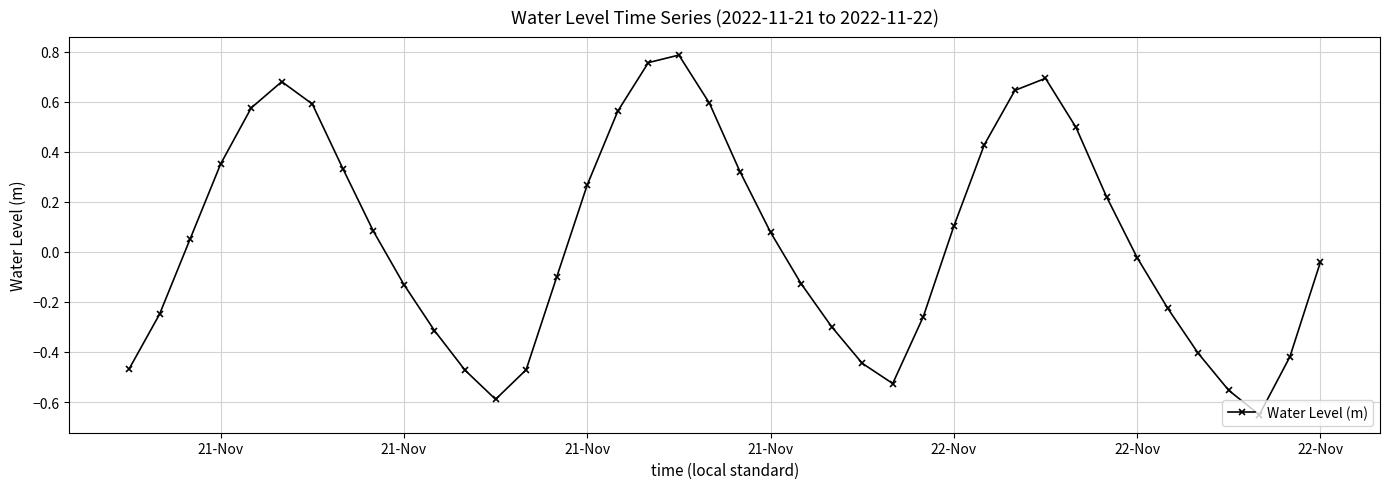

True or false: there are more than 1 points higher than both neighbors.

True